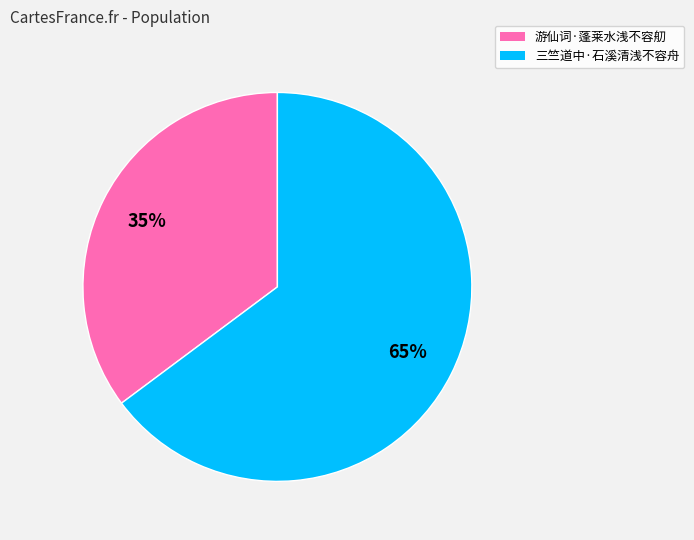

Which category accounts for the majority?

三竺道中·石溪清浅不容舟